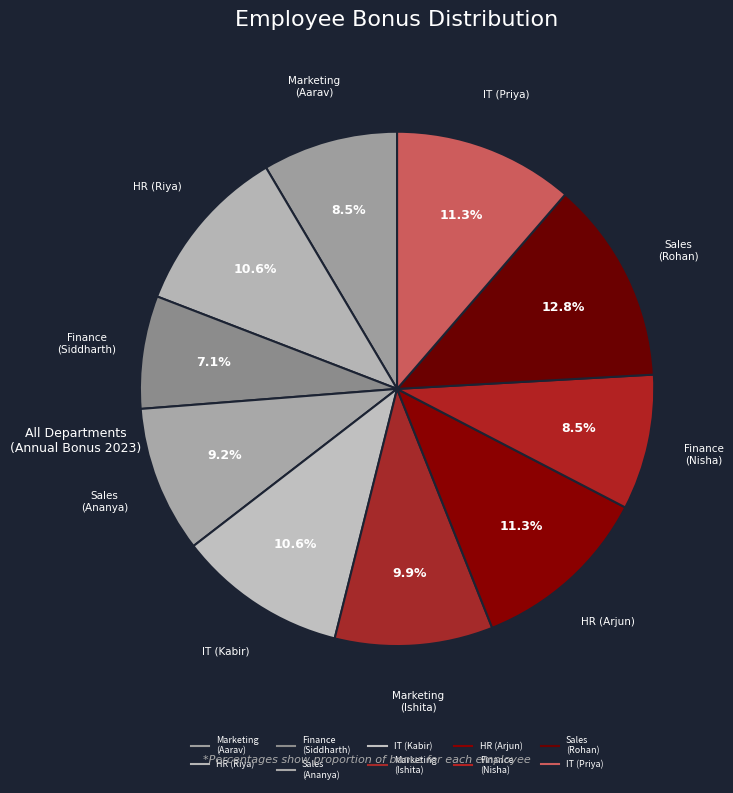

Count the number of slices in the pie.

10